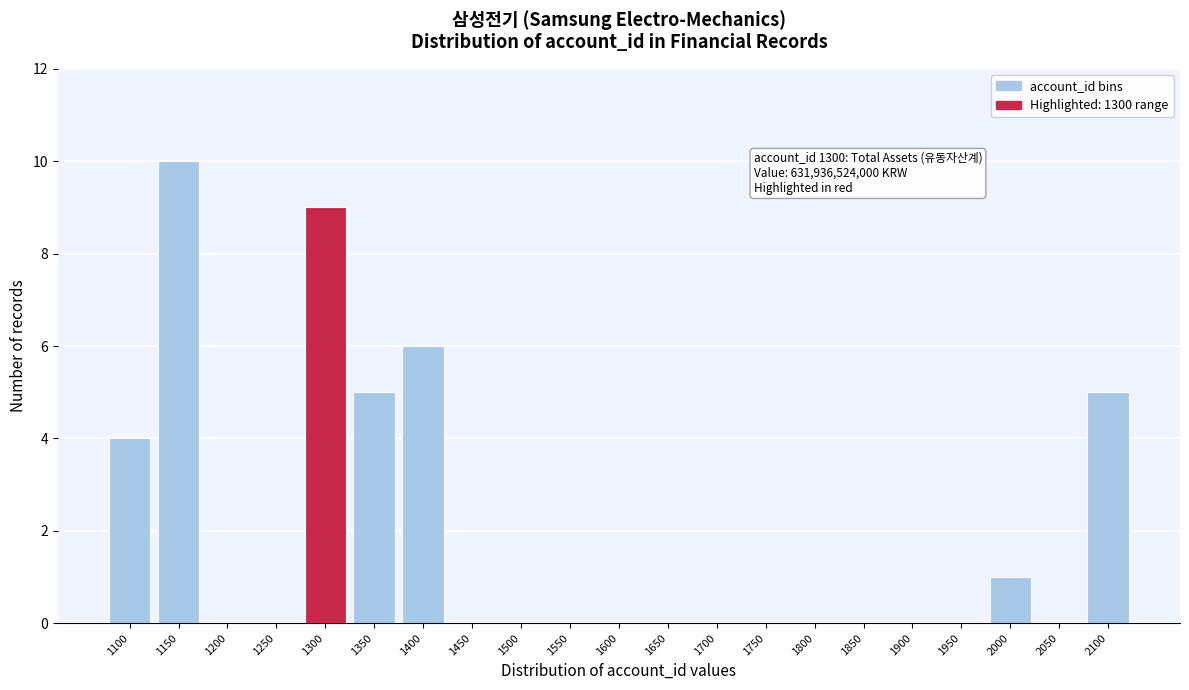

Reading left to right, transcribe all the data shown in this chart.

1100=4	1150=10	1200=0	1250=0	1300=9	1350=5	1400=6	1450=0	1500=0	1550=0	1600=0	1650=0	1700=0	1750=0	1800=0	1850=0	1900=0	1950=0	2000=1	2050=0	2100=5